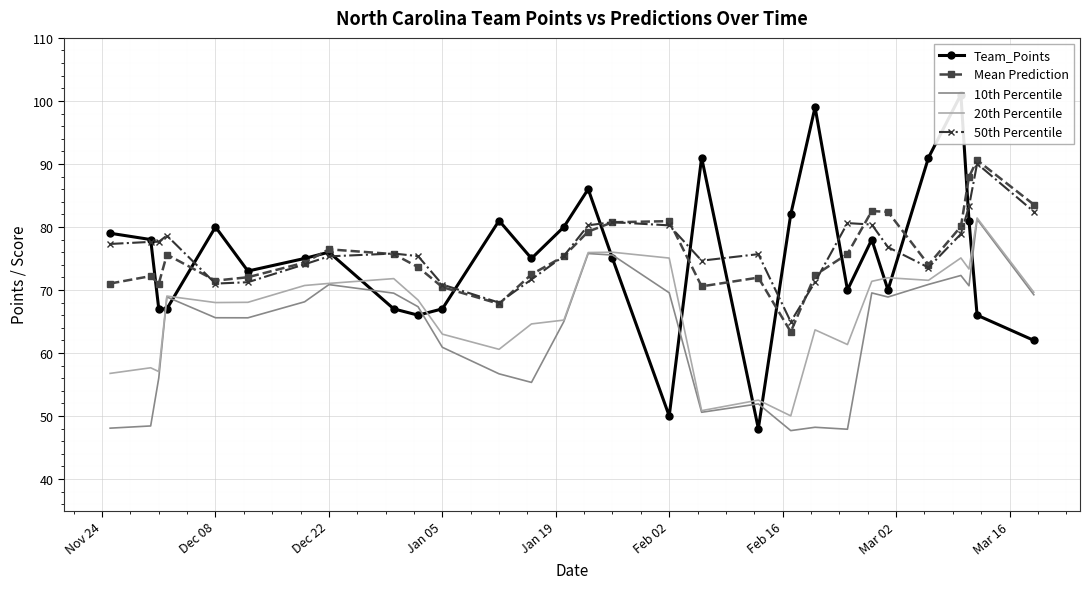

Which series has the widest spread of values?

Team_Points